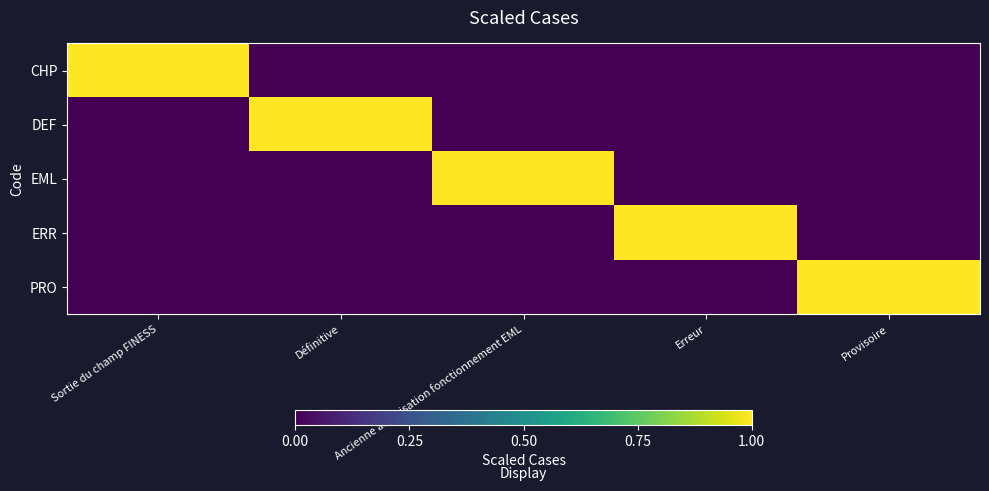

Rank the series at Sortie du champ FINESS from lowest to highest value.

DEF, EML, ERR, PRO, CHP